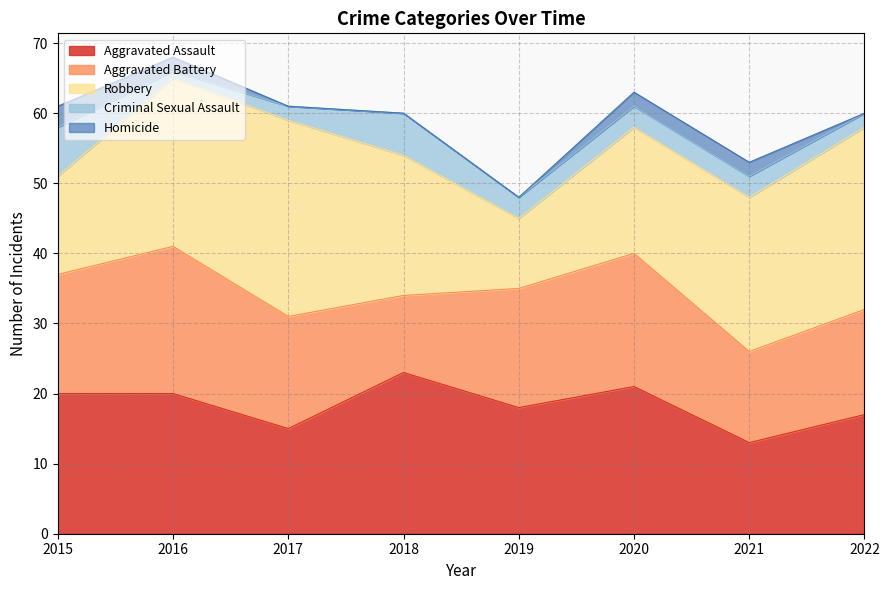

Where do Criminal Sexual Assault and Homicide first cross each other?

2015 and 2016